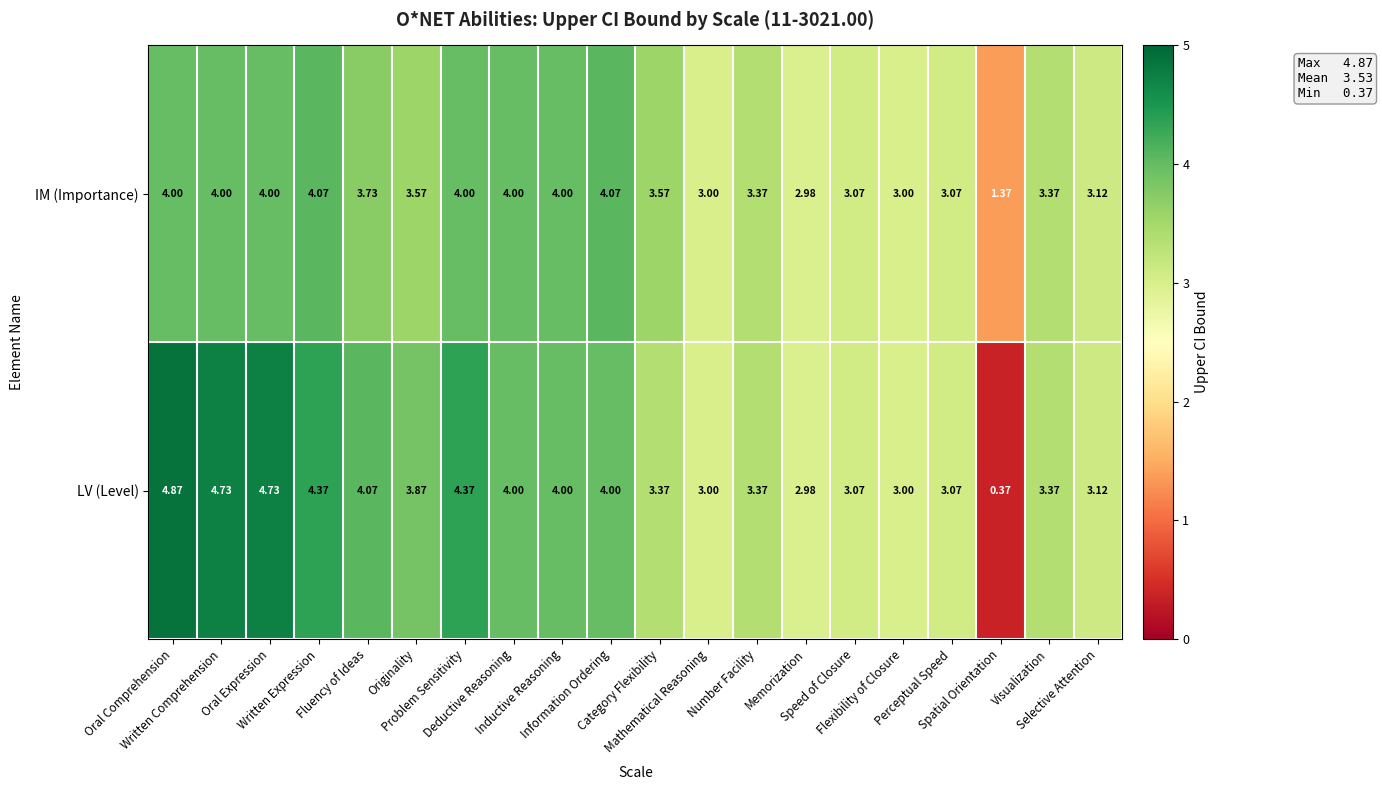

Which series has the largest total across all categories?

LV (Level)